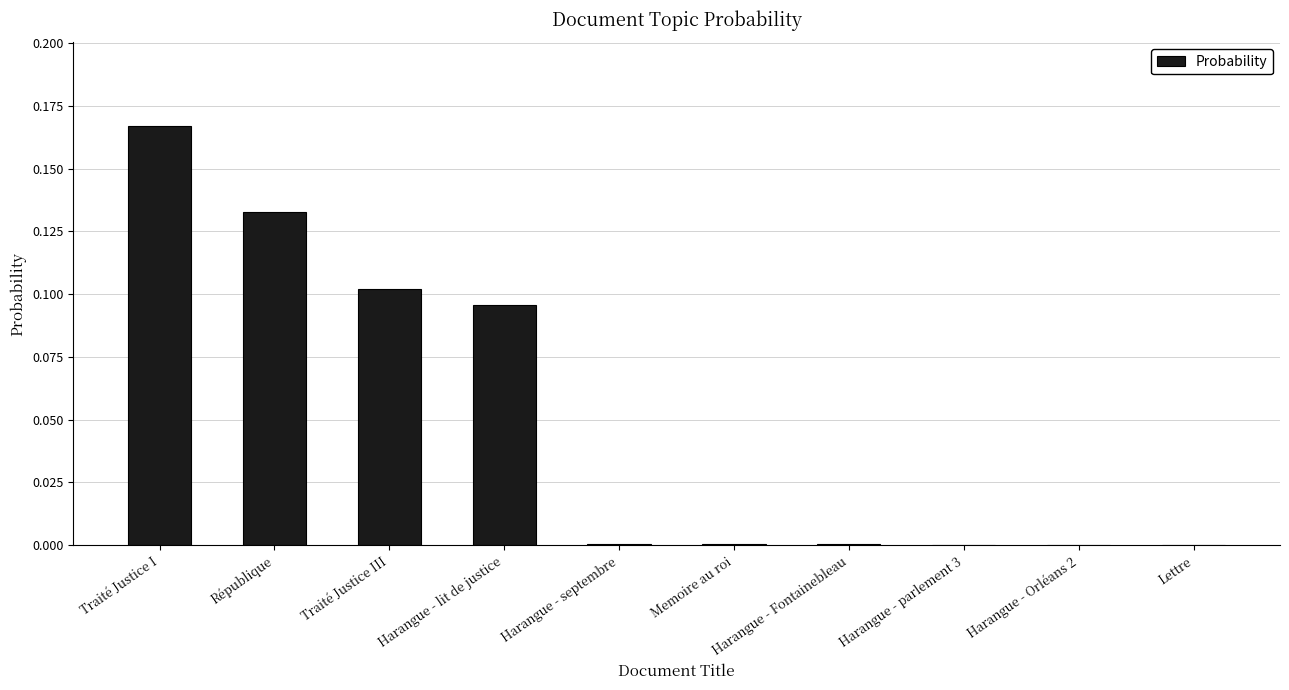

Which has a higher value, Traité Justice III or Lettre?

Traité Justice III